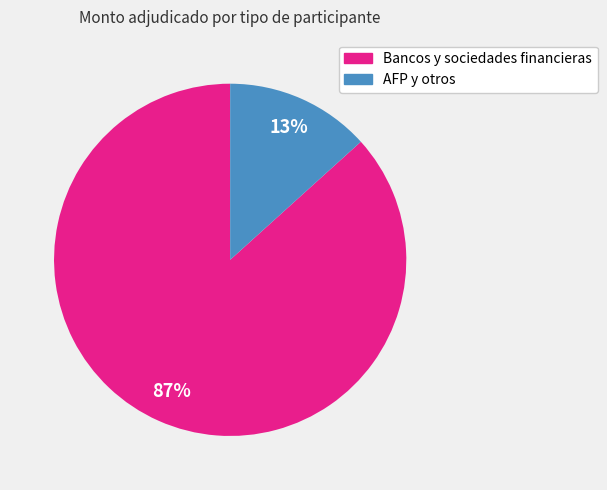

True or false: AFP y otros accounts for 6% of the total.

False